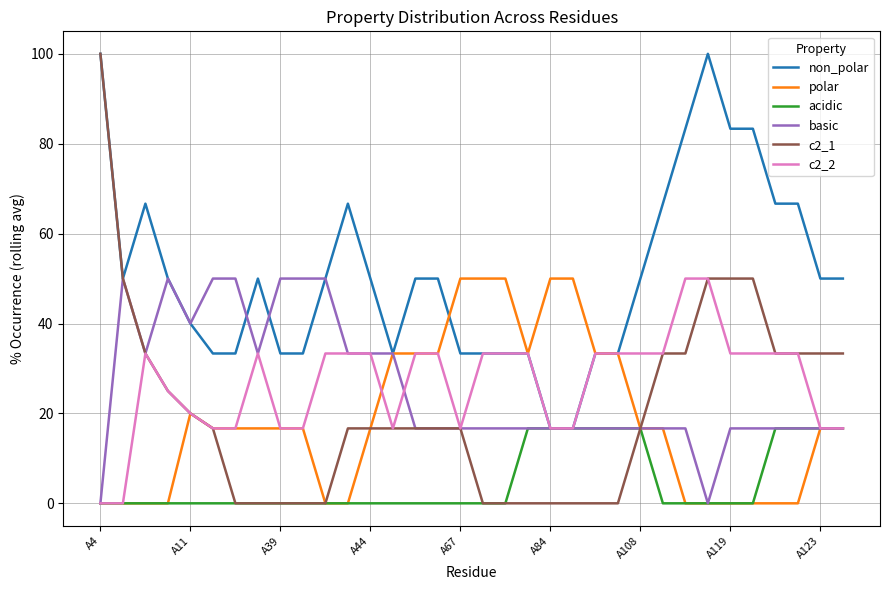

What is the maximum value for acidic?

16.7